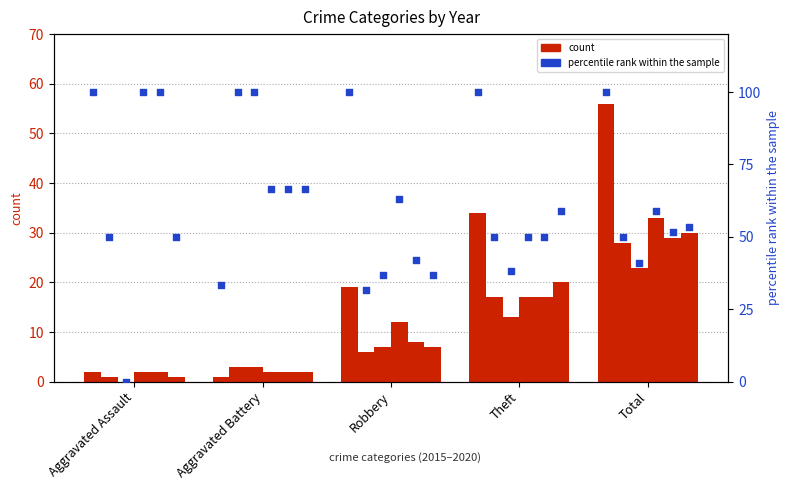

What is the change in value from Aggravated Assault to Aggravated Battery?

-66.7